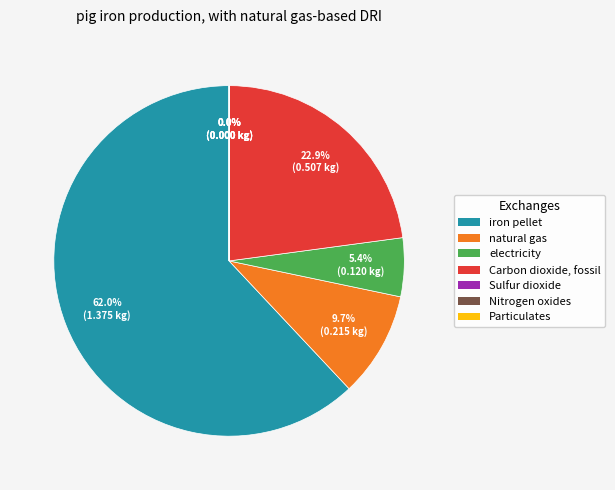

Do electricity and Carbon dioxide, fossil together represent more than half of the pie?

No